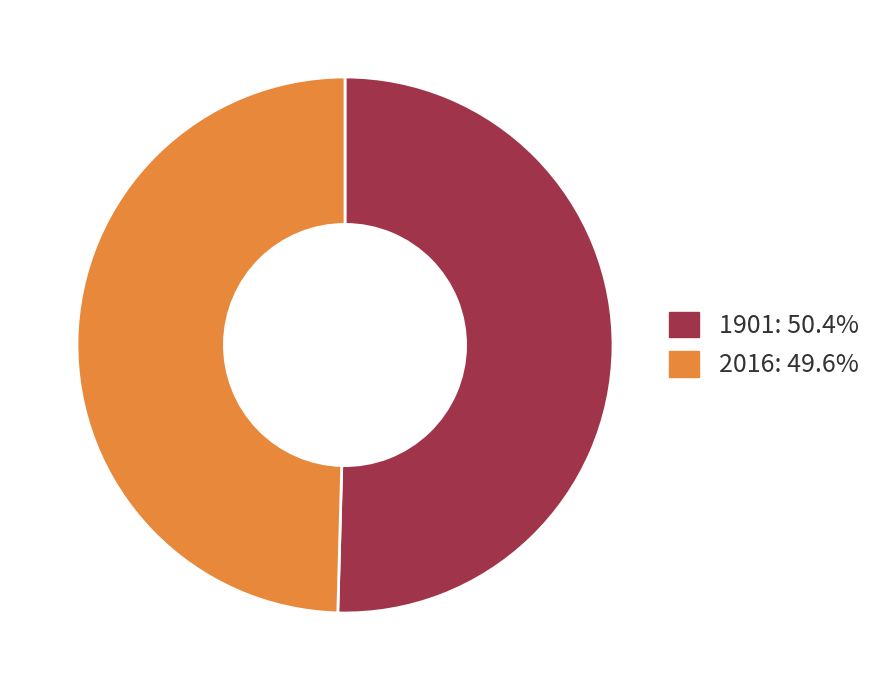

Rank the categories by value from highest to lowest.

1901, 2016